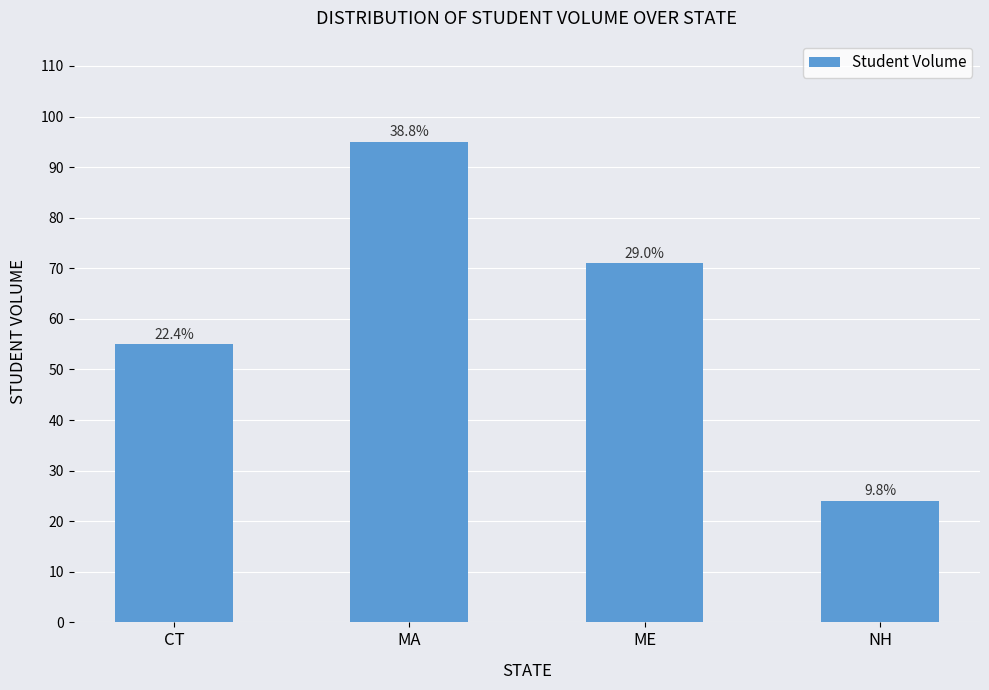

Does the chart contain any negative values?

No